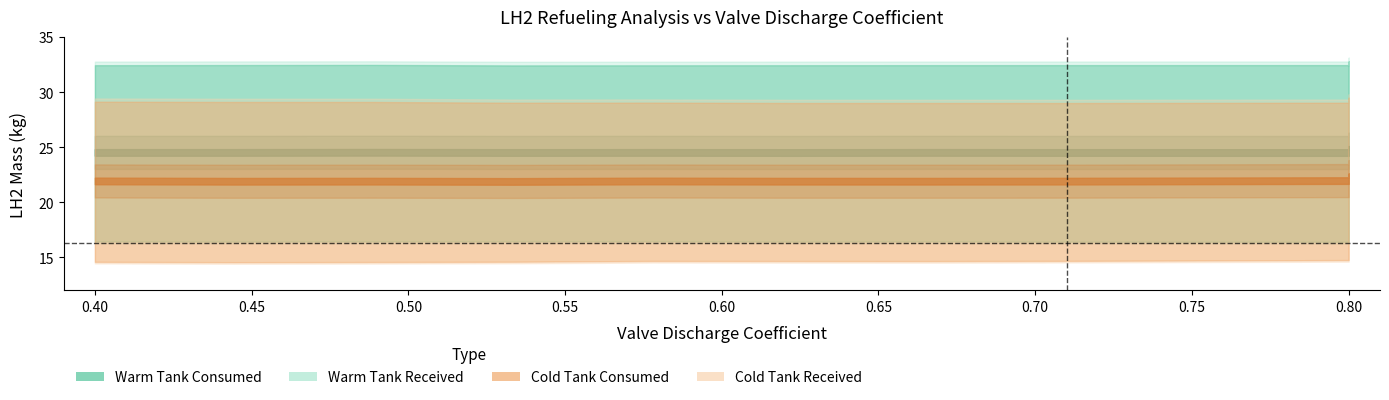

What is the sum of the LH2 consumed warm tank refuel (kg) values at 4 and 9?

65.9